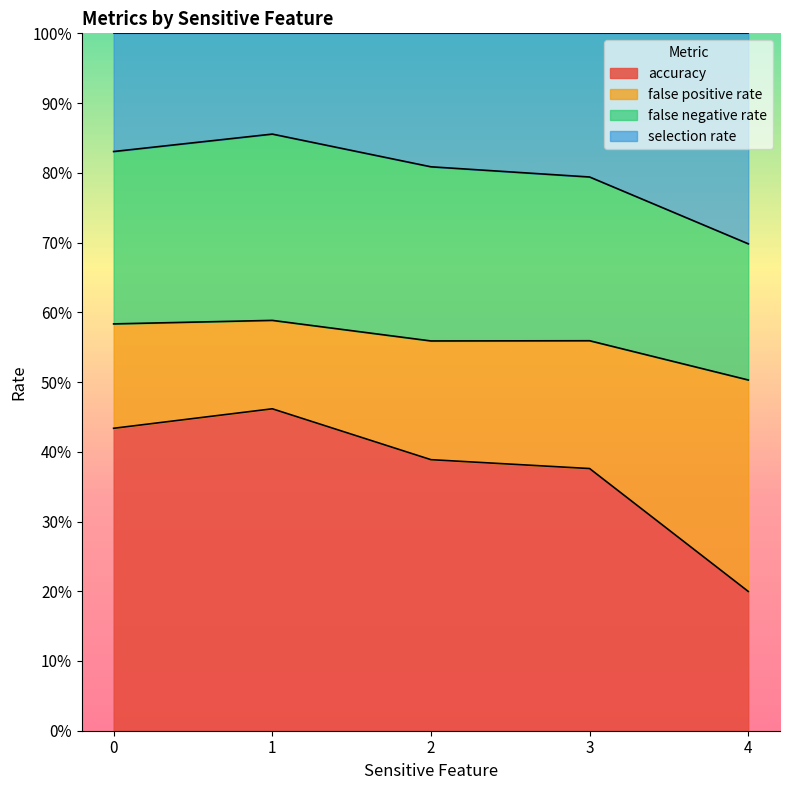

Which series has the widest spread of values?

accuracy